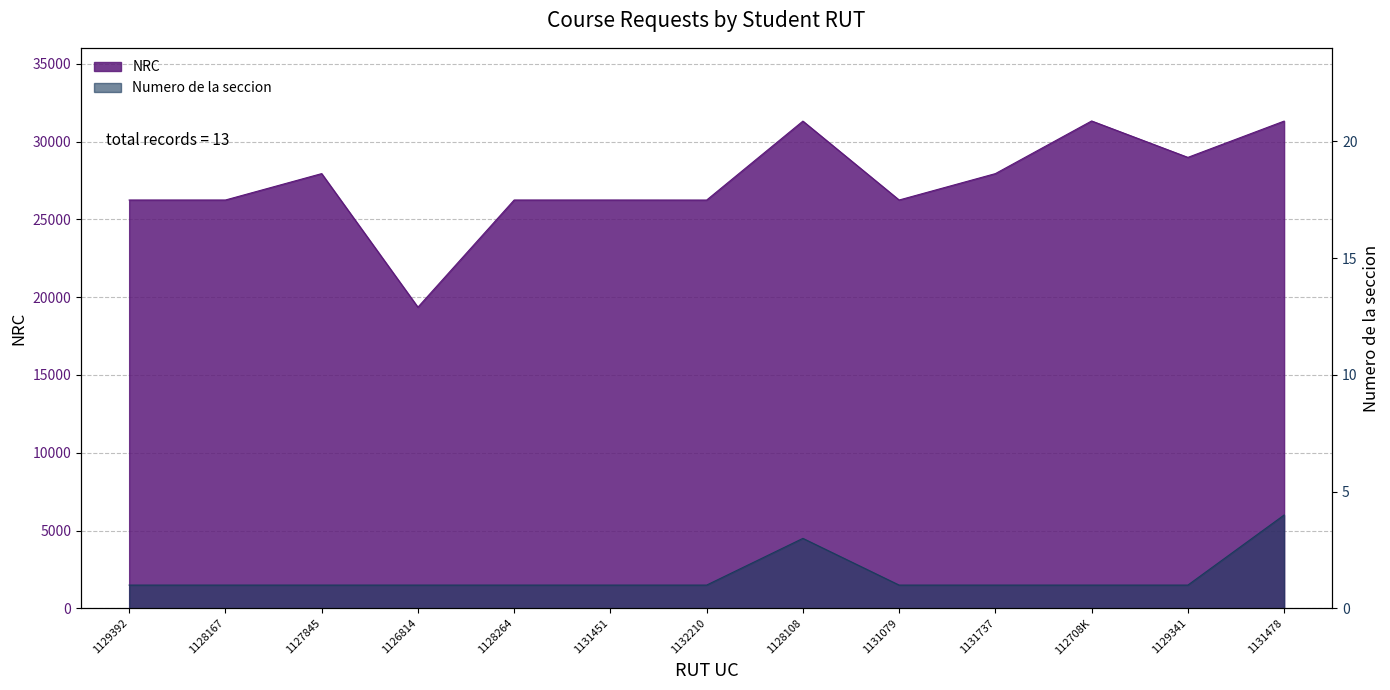

What is the label of the 10th point from the left?

1131737